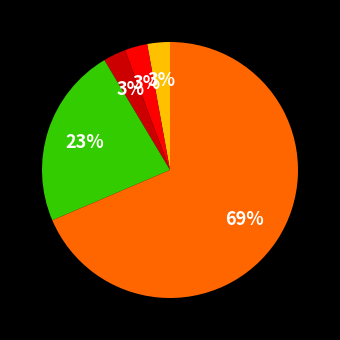

Is there a majority slice in this chart?

Yes